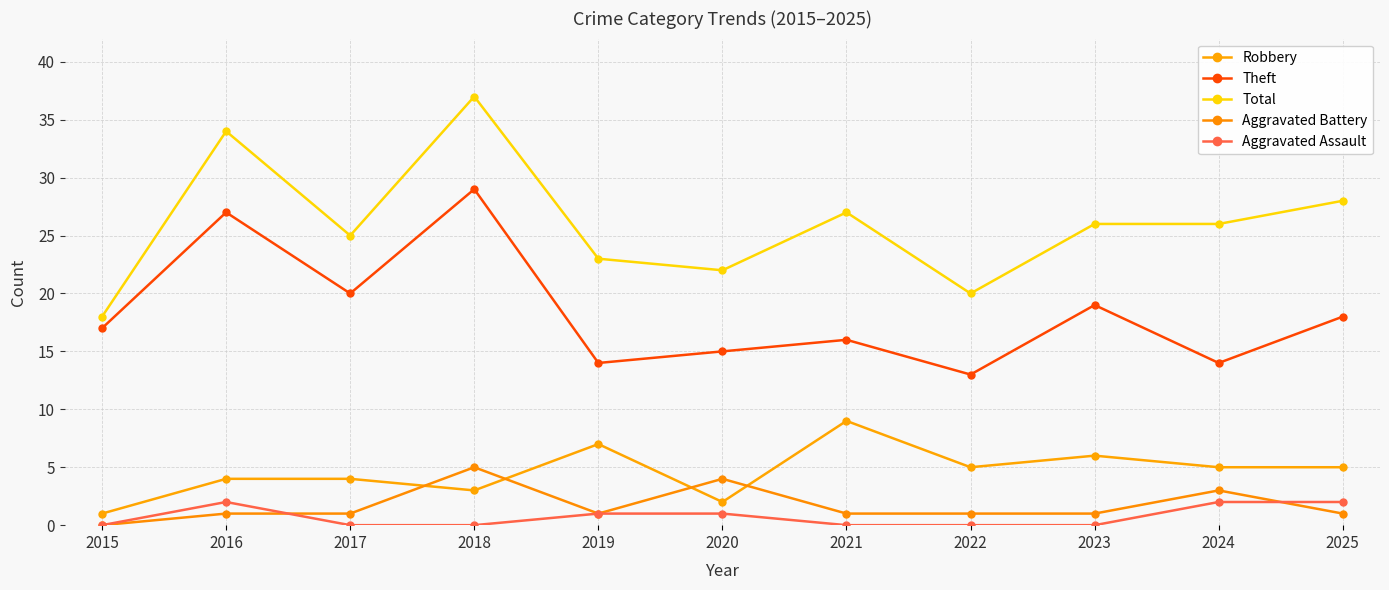

How many lines are shown in the chart?

5